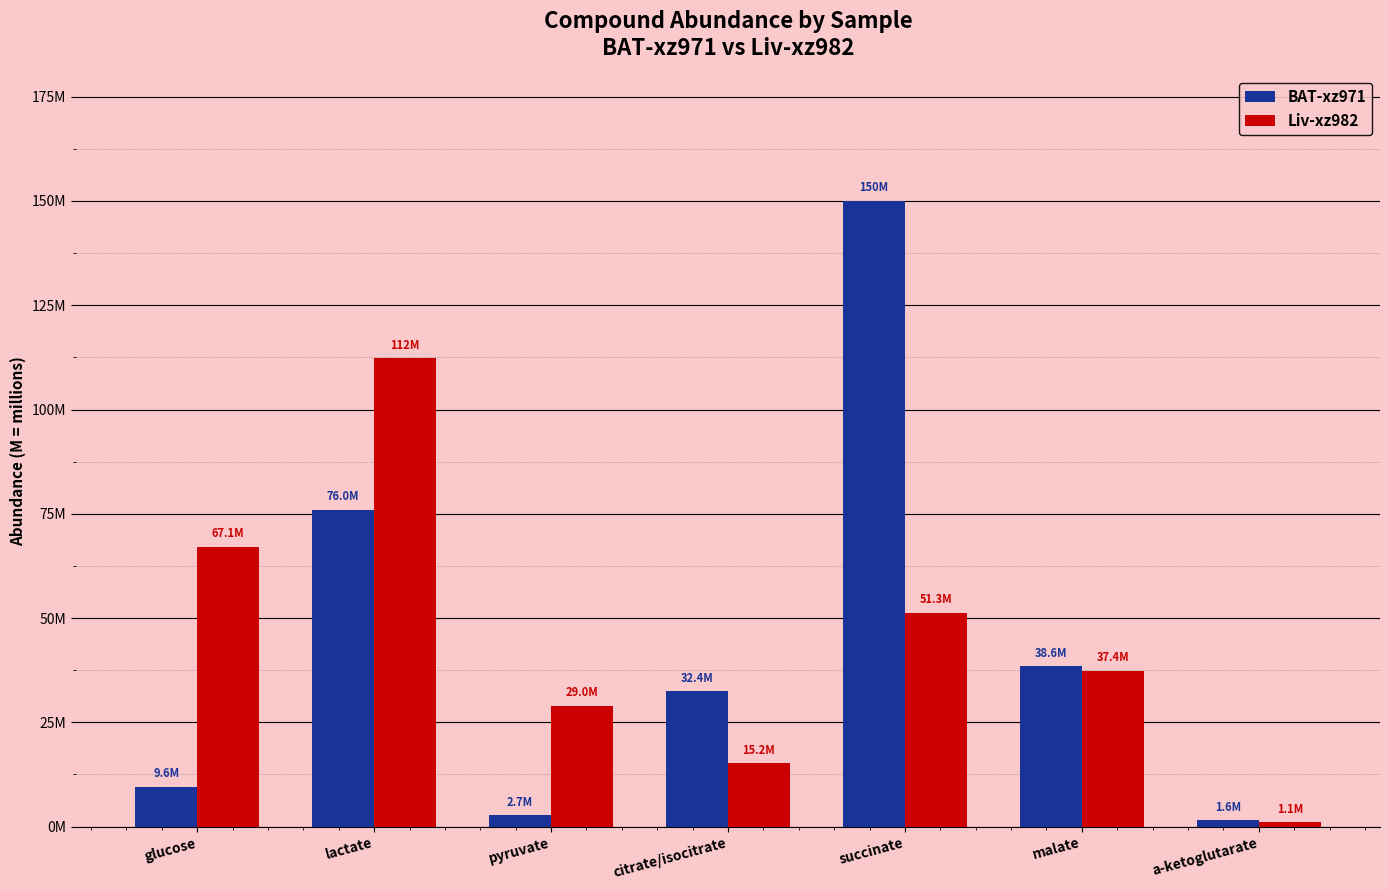

List the series in order of their overall mean, lowest first.

BAT-xz971, Liv-xz982